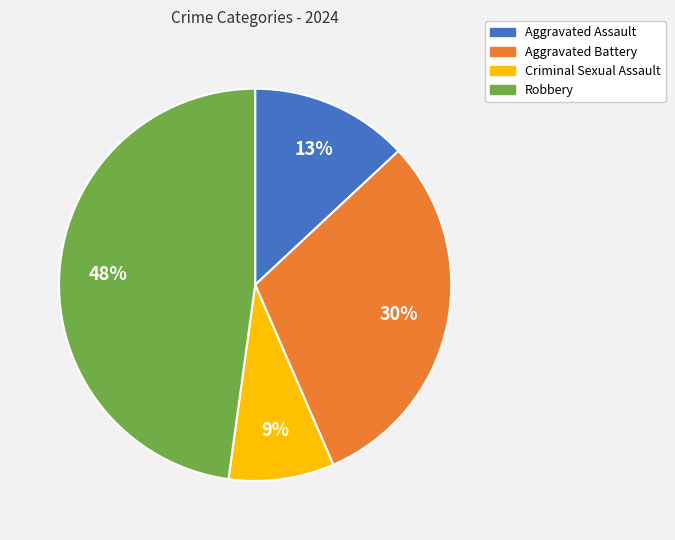

To the nearest percent, what portion does Criminal Sexual Assault represent?

9%